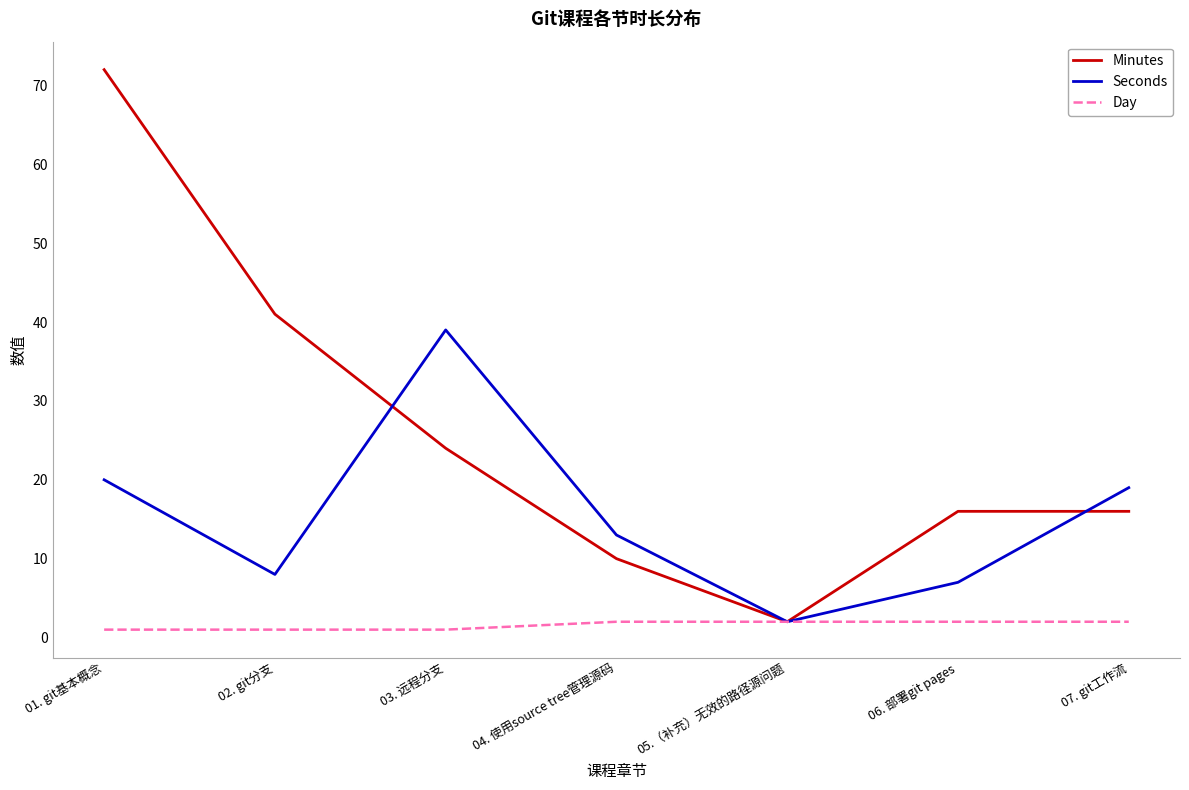

What is the difference between the Seconds values at 04. 使用source tree管理源码 and 02. git分支?

5